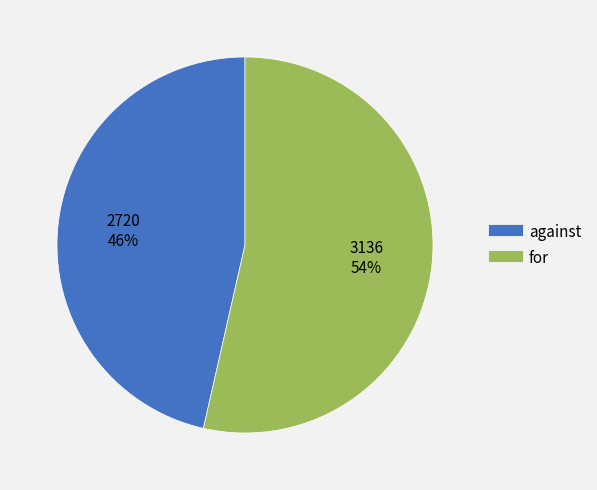

Which slice is the largest?

for